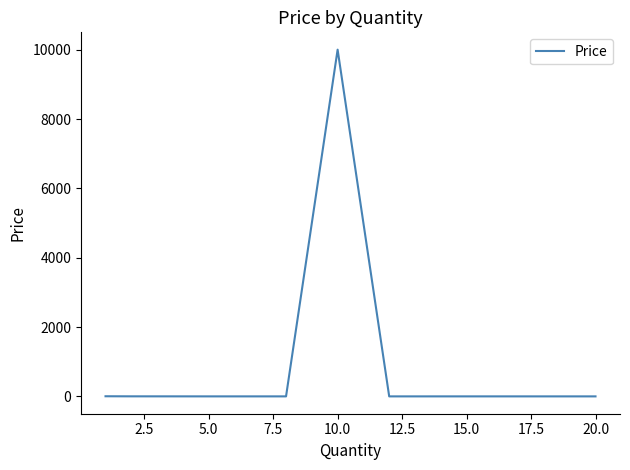

What is the maximum value shown in the chart?

10000.0